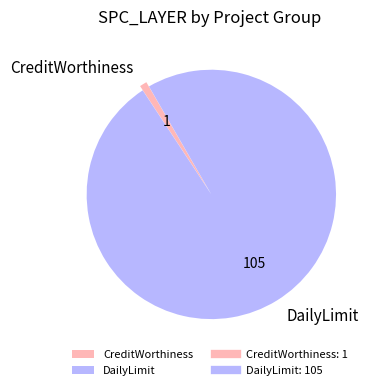

Which has a higher value, DailyLimit or CreditWorthiness?

DailyLimit